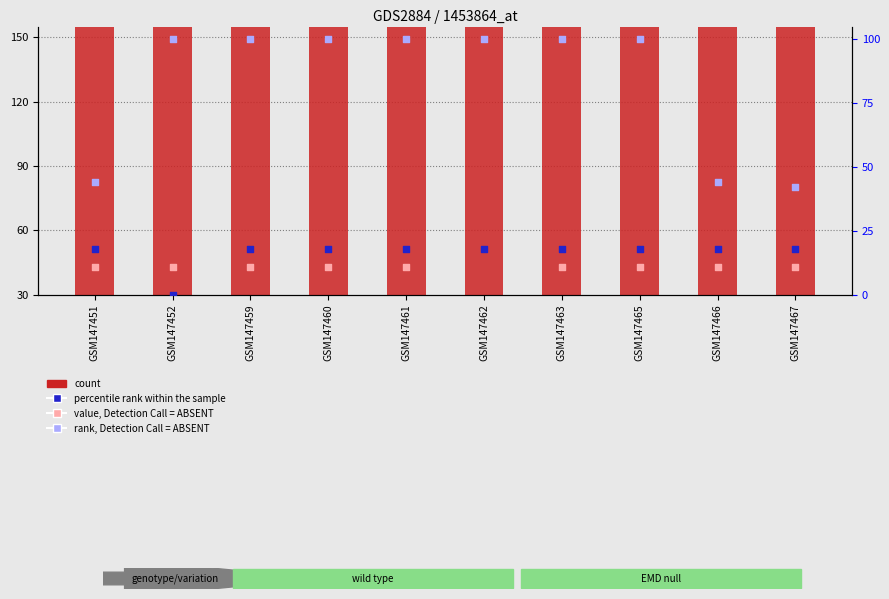

Is the value of percentile rank within the sample at GSM147466 greater than the value of rank, Detection Call = ABSENT at GSM147451?

No